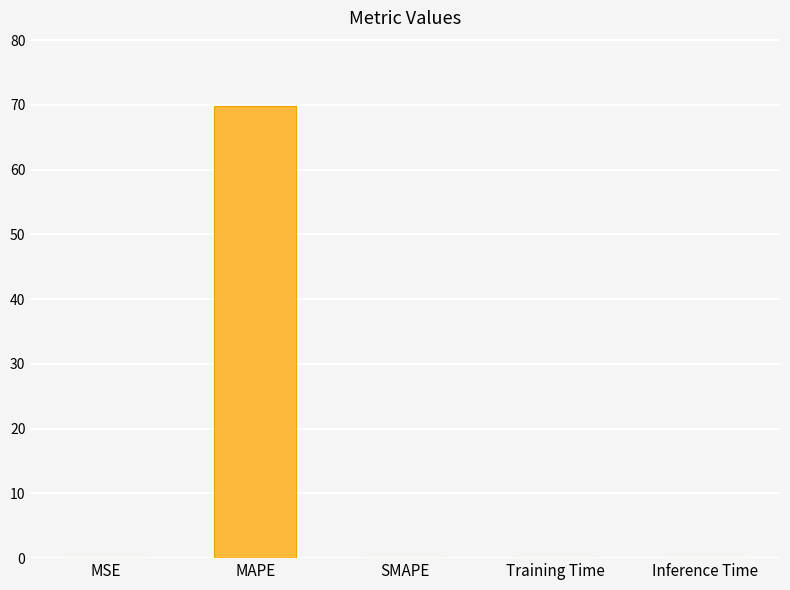

What is the greatest value displayed?

69.9